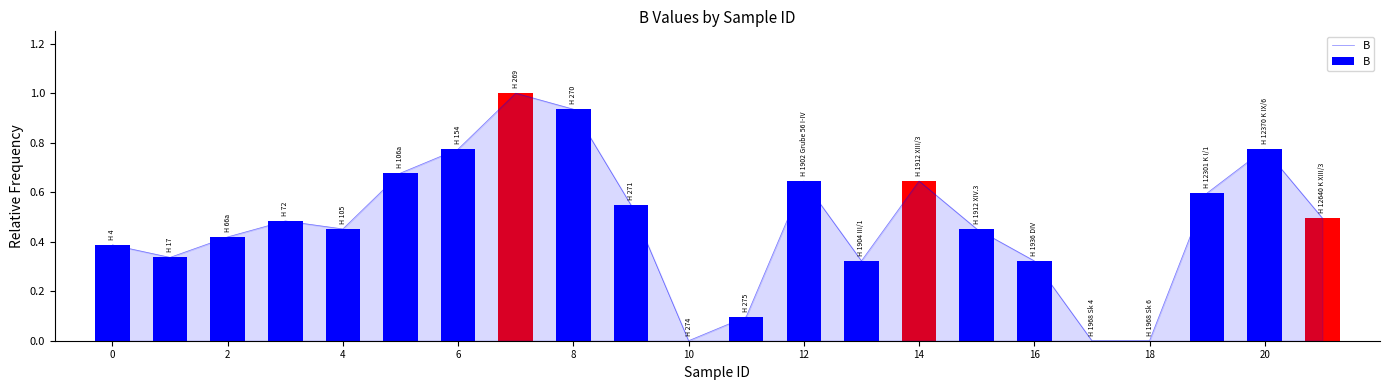

True or false: the data shows 1.1 at 12.

False